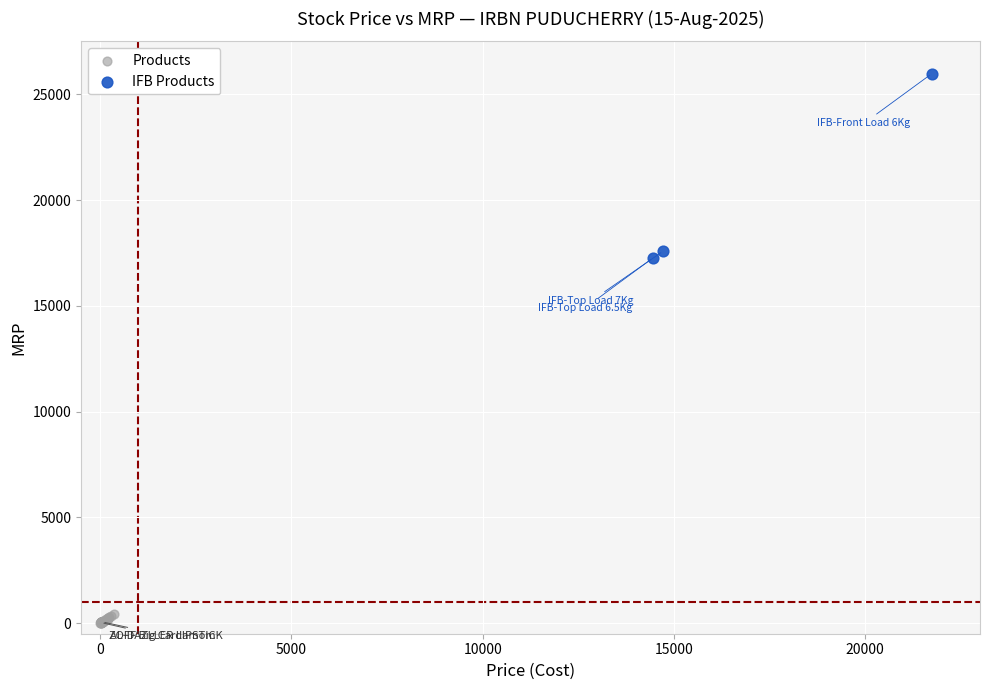

Which series reaches the minimum Y coordinate?

Products